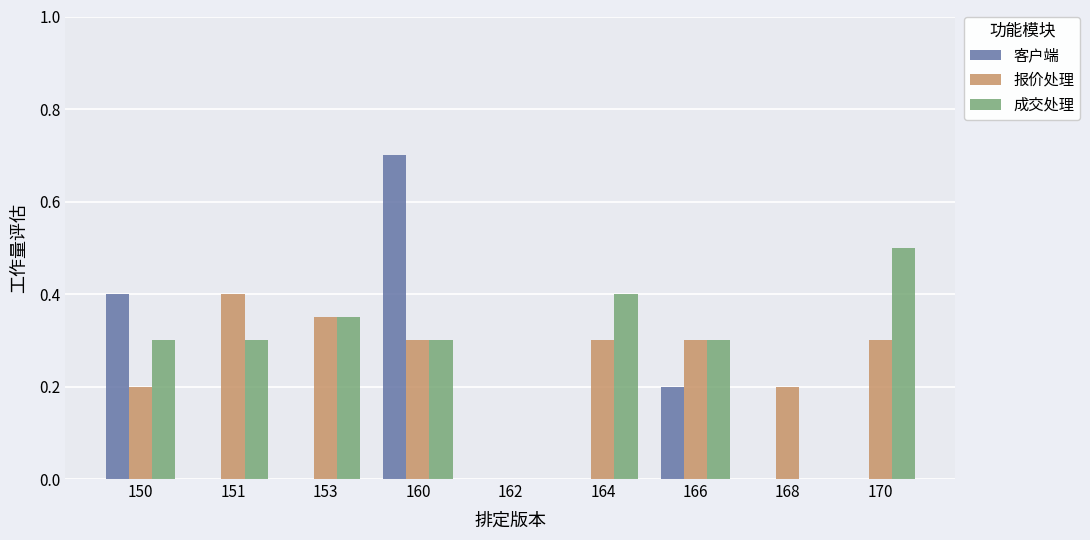

Is the value of 成交处理 at 166 greater than the value of 客户端 at 153?

Yes